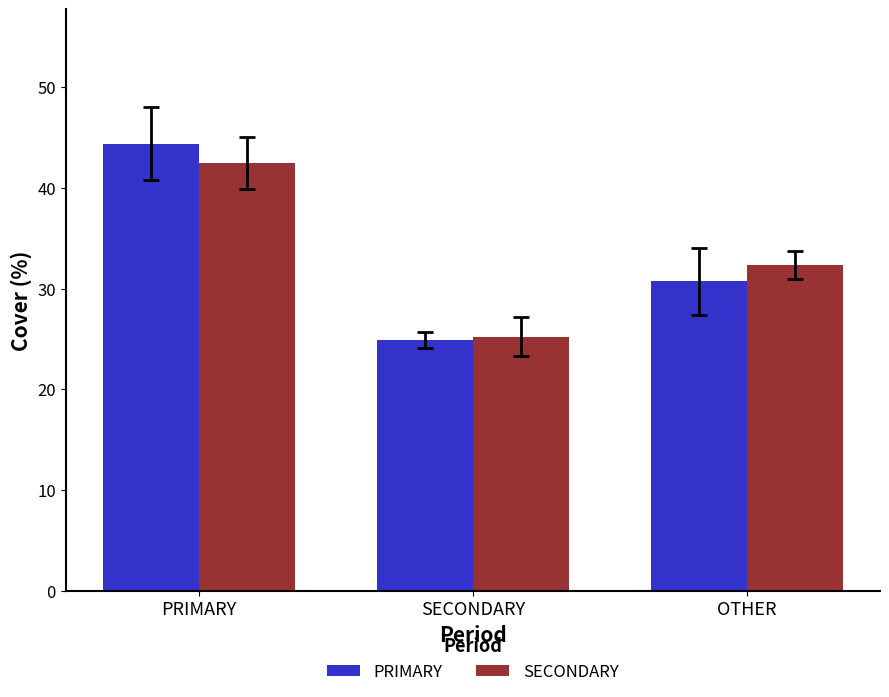

Rank the series by their maximum value, from lowest to highest.

SECONDARY, PRIMARY